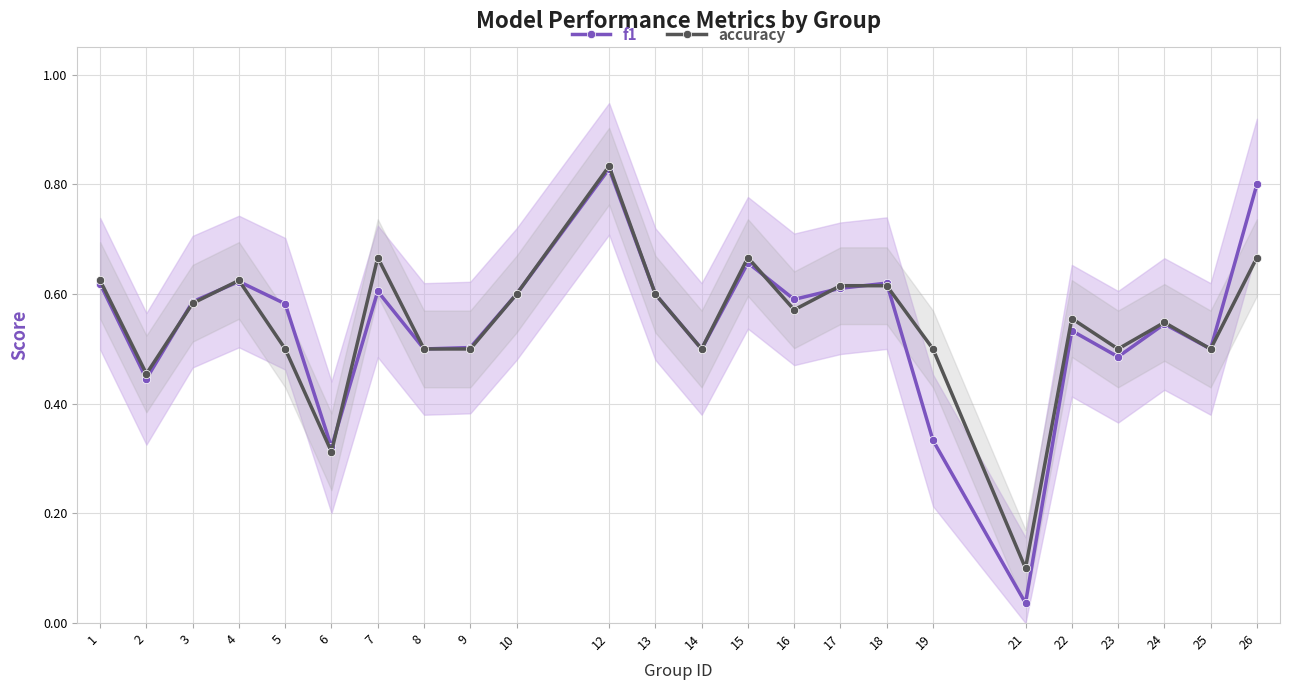

True or false: accuracy has more than 0 interior local peaks.

True